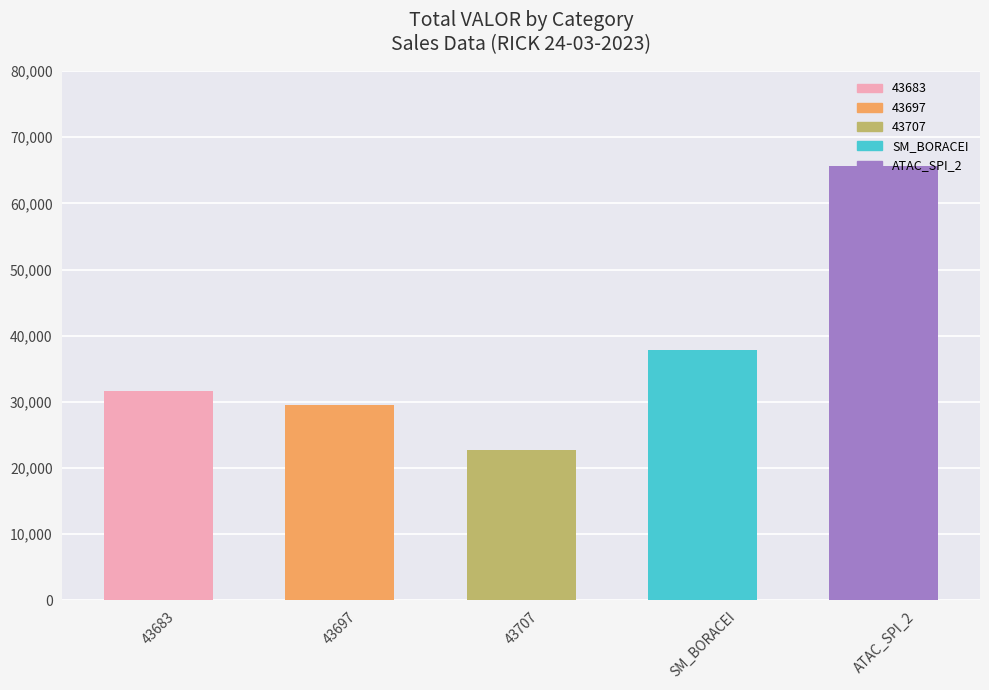

What is the label of the 1st bar from the left?

43683